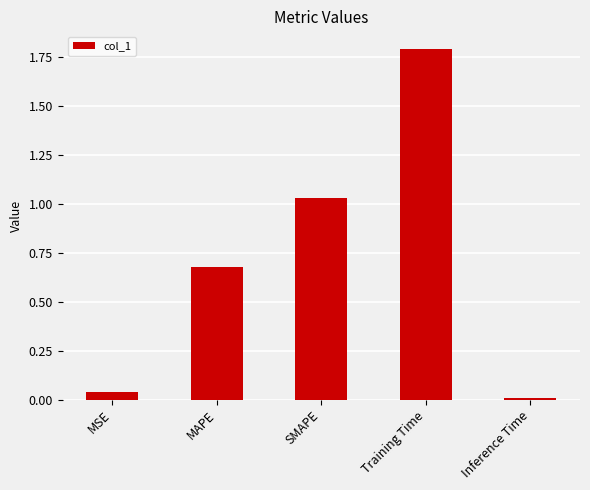

How many data points does each series have?

5